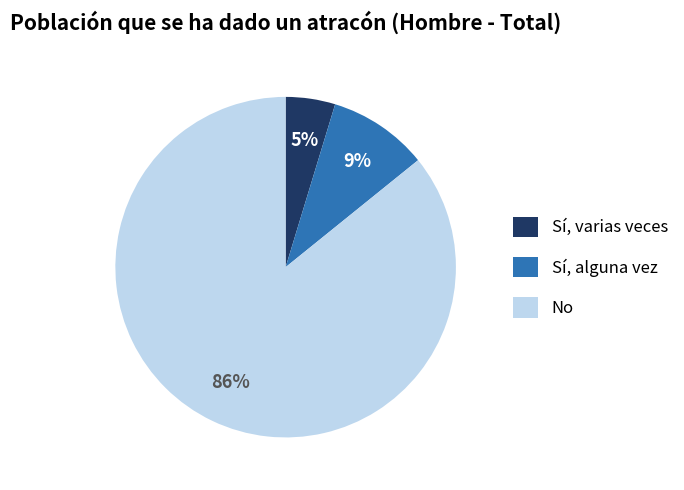

What is the smallest slice in the pie chart?

Sí, varias veces